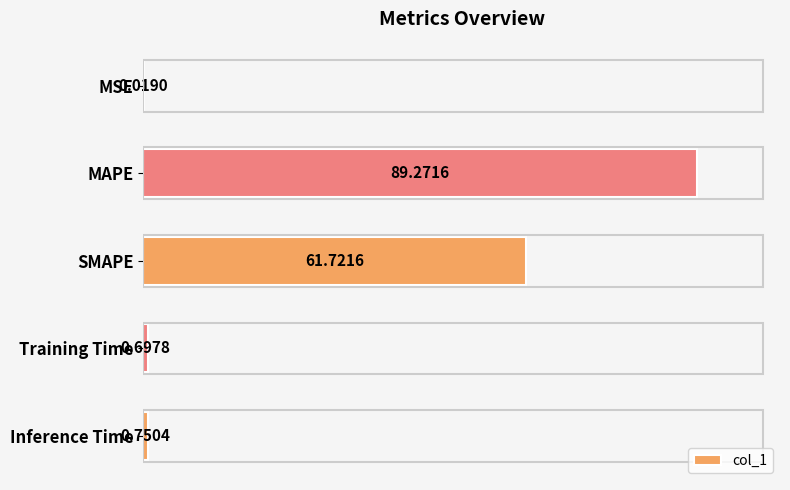

What is the sum of the values at MSE and SMAPE?

61.7